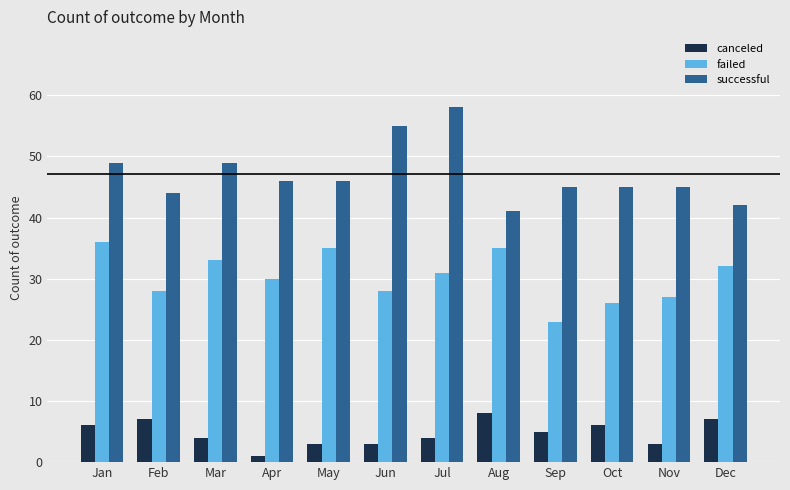

Is it true that successful equals 44 at Feb?

True